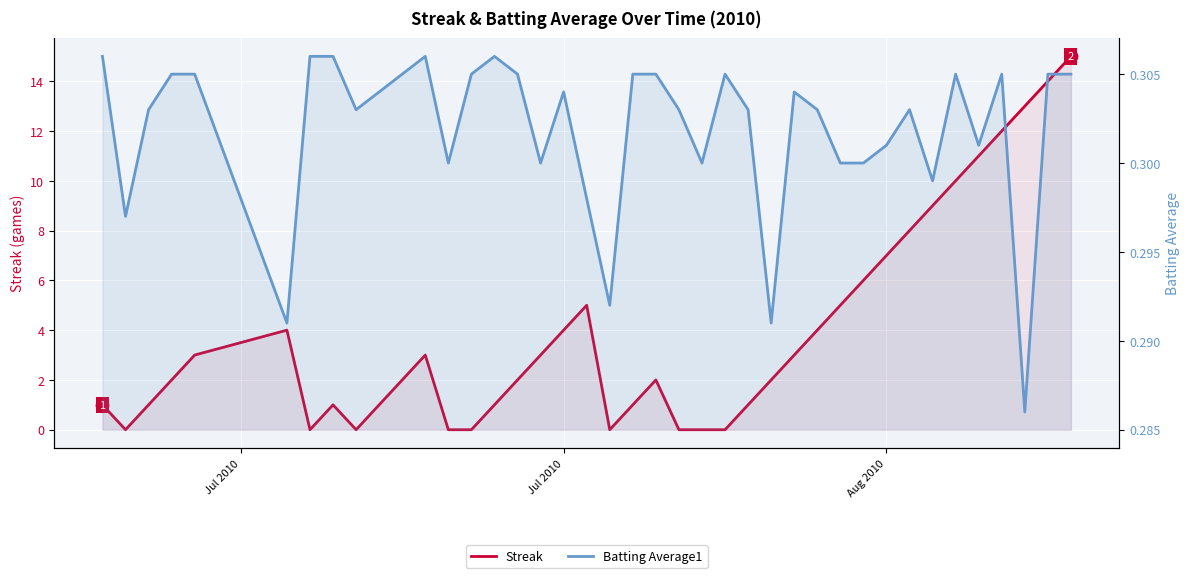

At how many categories does at least one series exceed 5?

10